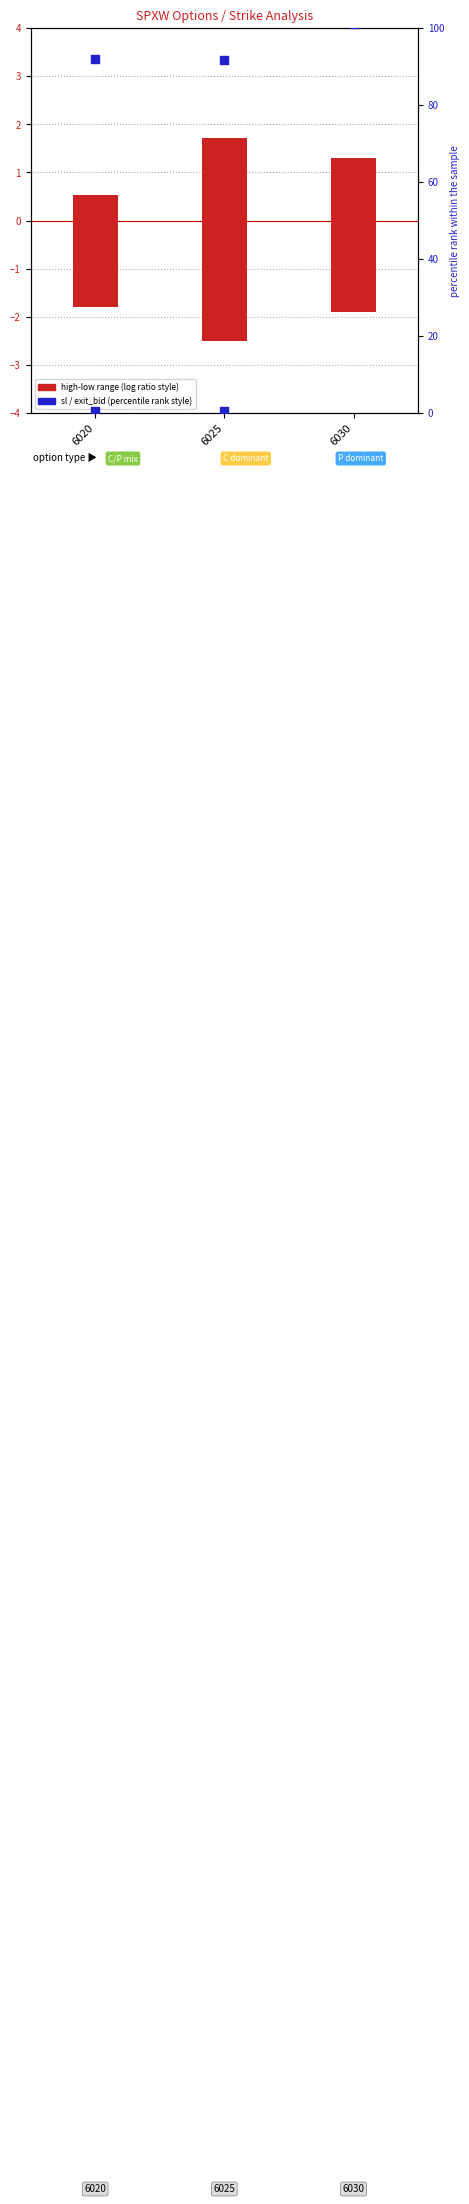

Is the value of sl relative at 6030 greater than the value of exit_bid (scaled) at 6020?

Yes